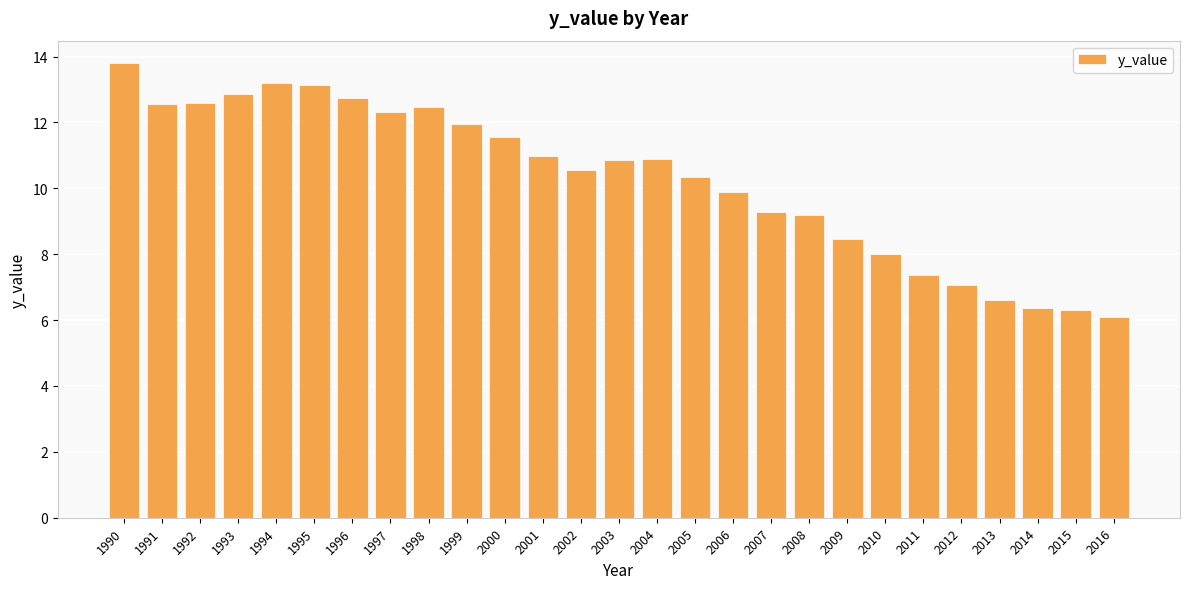

Does the chart contain stacked bars?

No